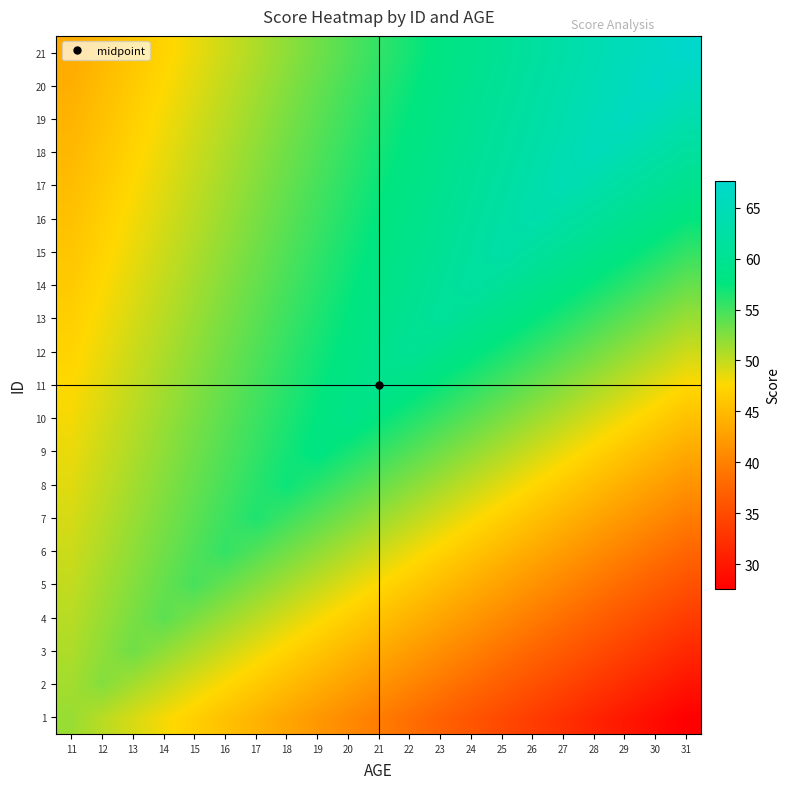

What is the total value across all series at 13?

1042.8